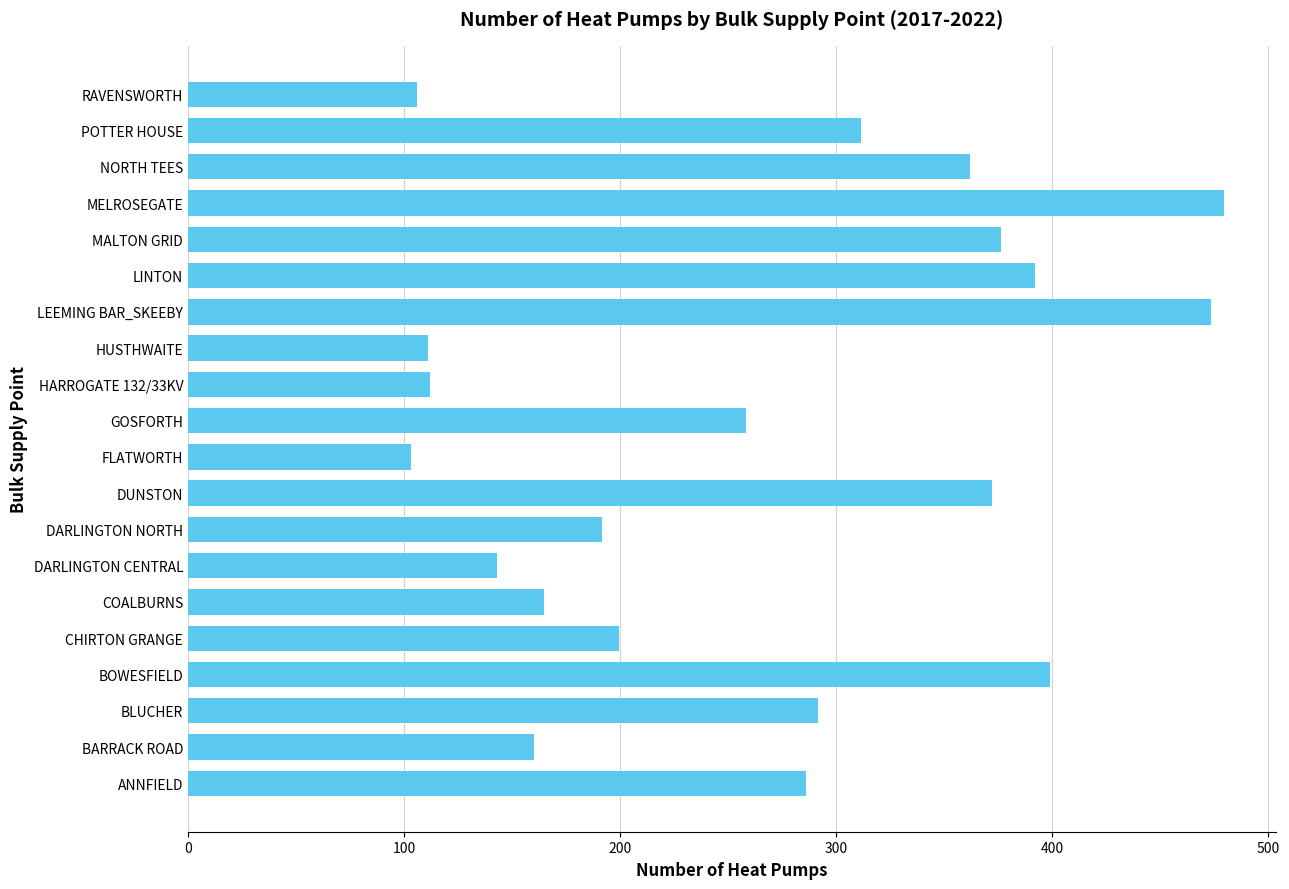

What is the maximum value shown in the chart?

479.8